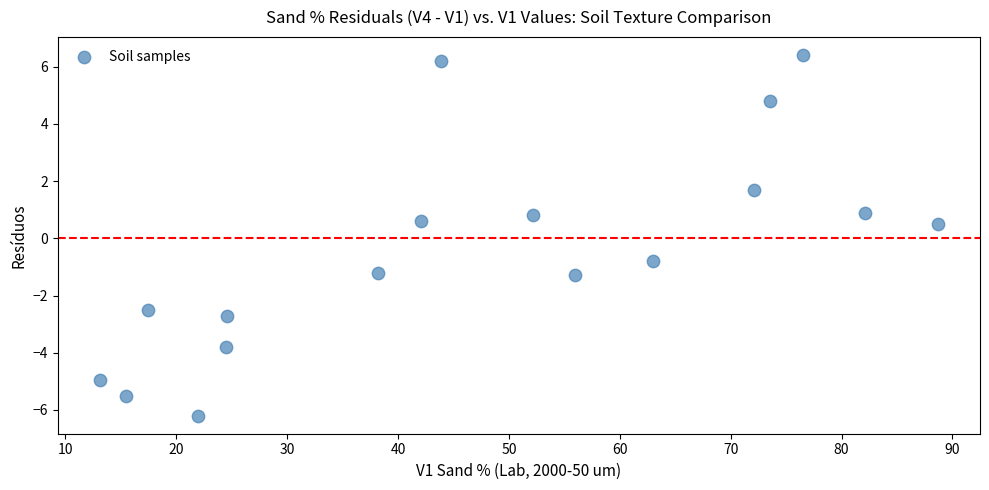

What is the range of X values (max minus min)?

75.6